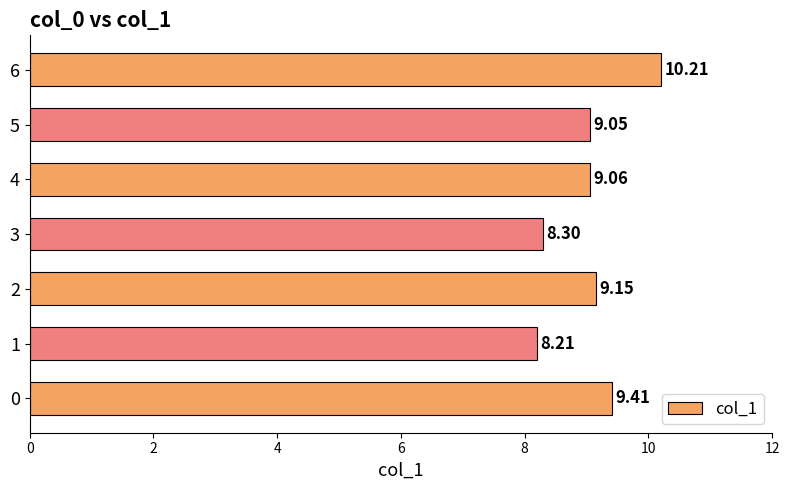

Rank the categories by value from lowest to highest.

1, 3, 5, 4, 2, 0, 6